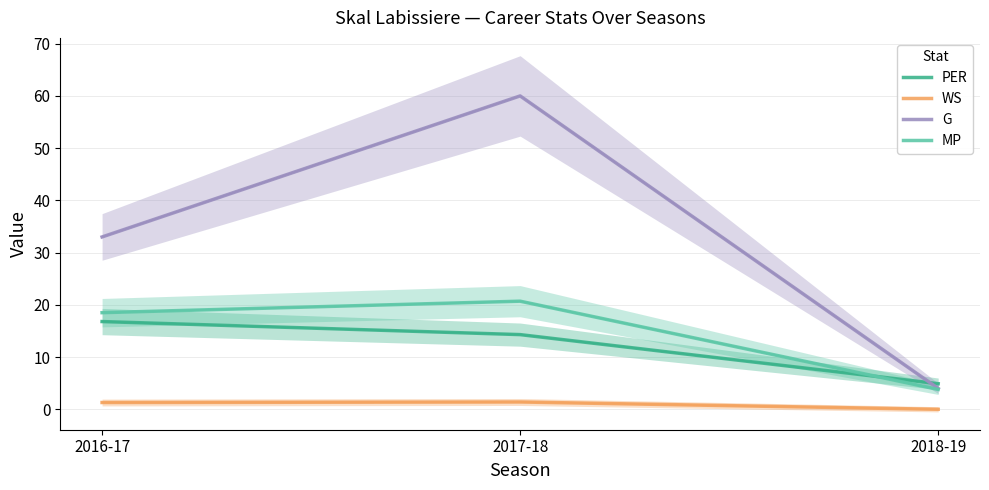

Which series changed the most between 2016-17 and 2017-18?

G